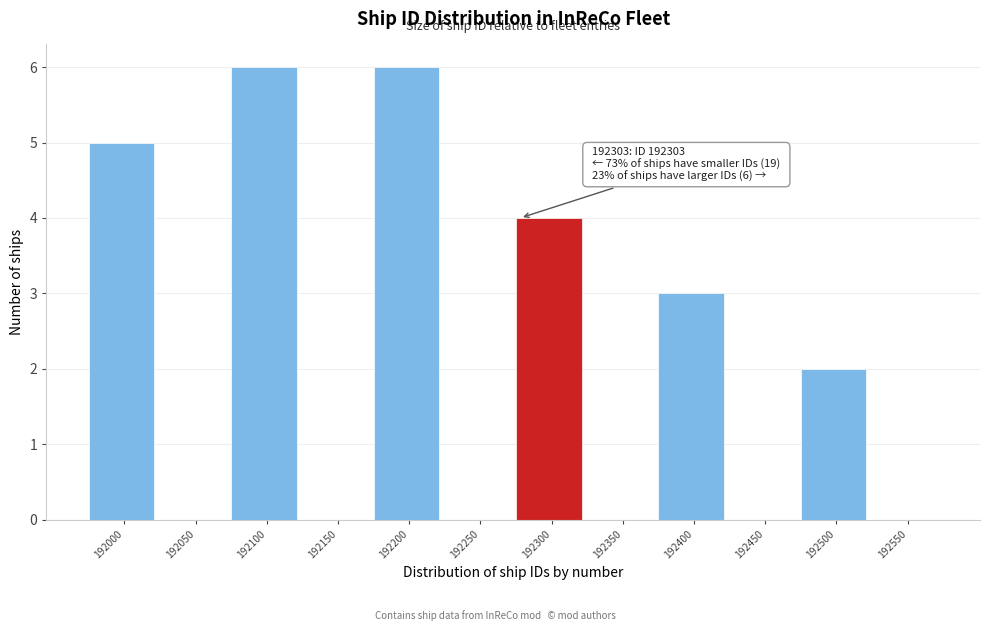

Reading left to right, extract all data points from this chart.

192000=5	192050=0	192100=6	192150=0	192200=6	192250=0	192300=4	192350=0	192400=3	192450=0	192500=2	192550=0